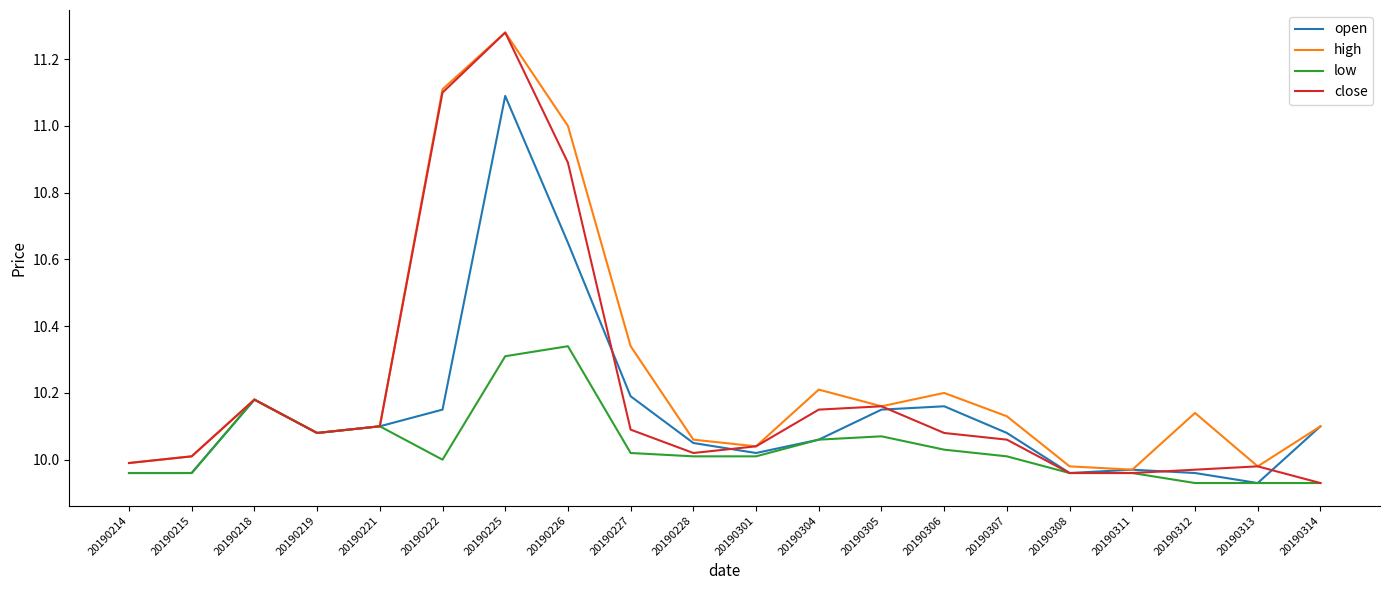

Which label corresponds to the largest value in the chart?

20190225